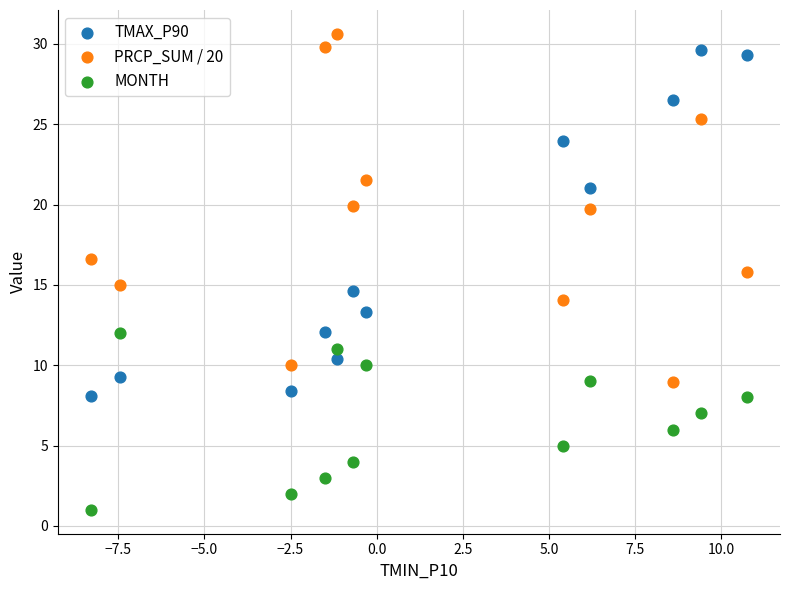

Which series contains the lowest Y value?

MONTH